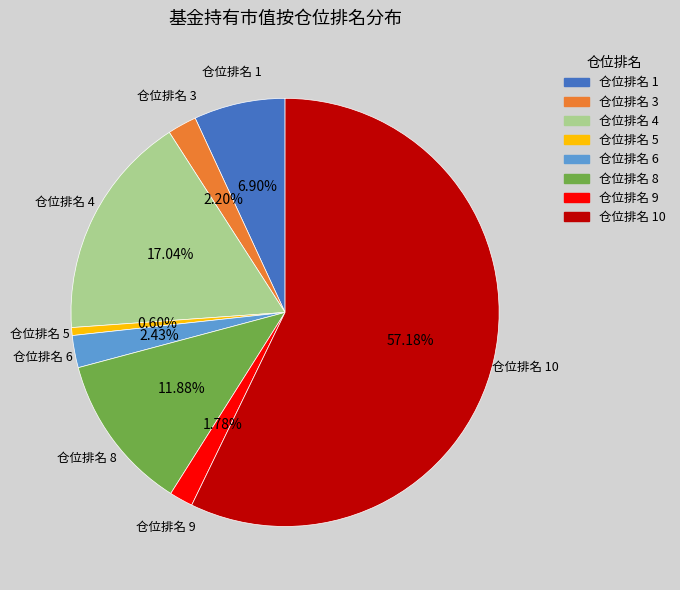

To the nearest percent, what is the average slice percentage?

12%